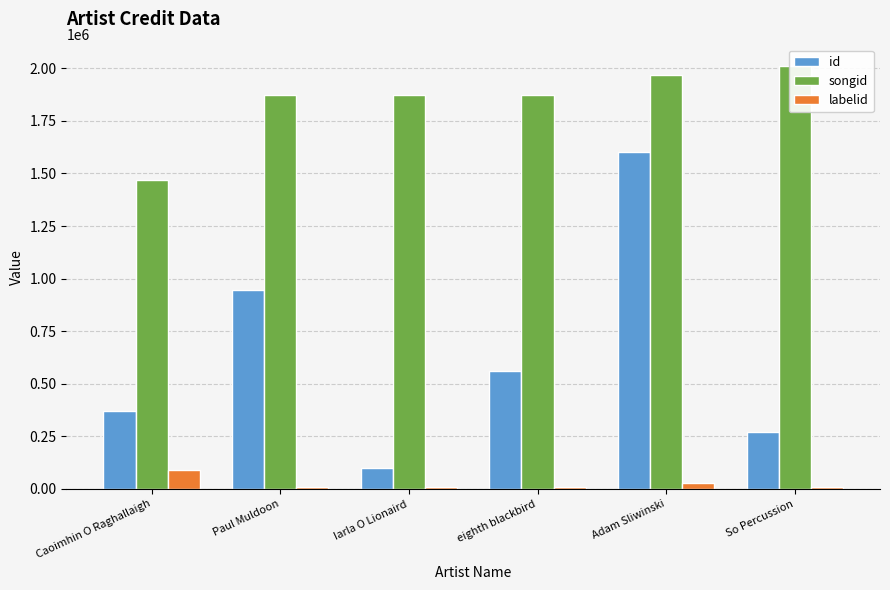

What is the value of the songid bar at the 4th from the left?

1872053